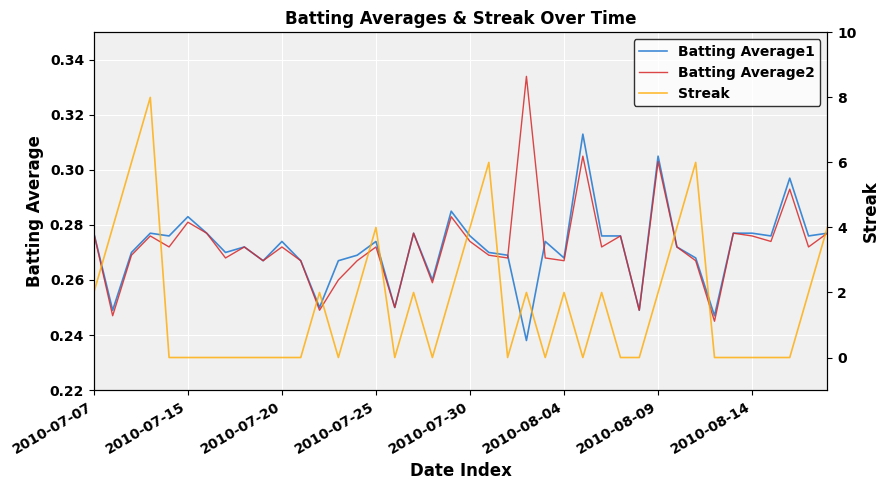

What is the label of the 23rd point from the left?

22